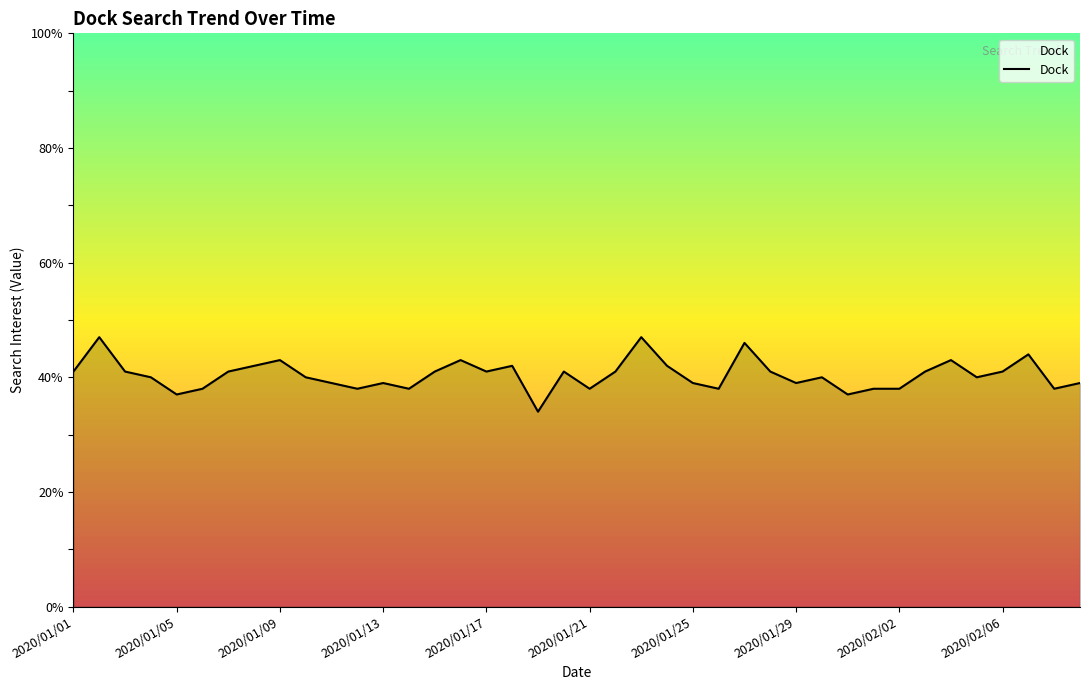

What is the greatest value displayed?

47